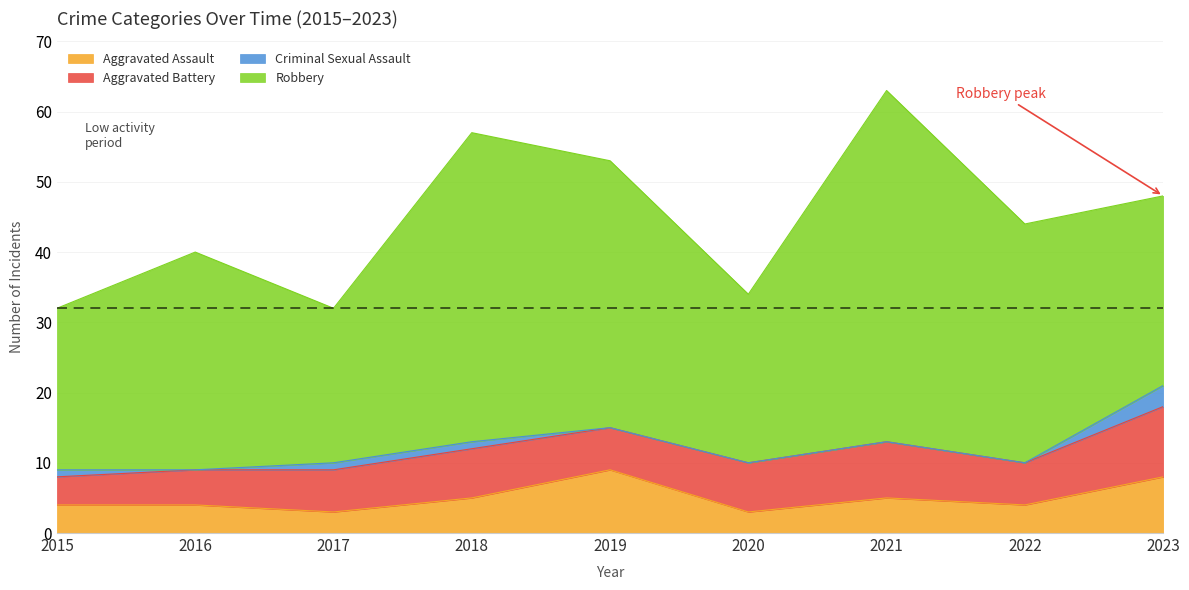

At which label does Criminal Sexual Assault reach its peak?

2023